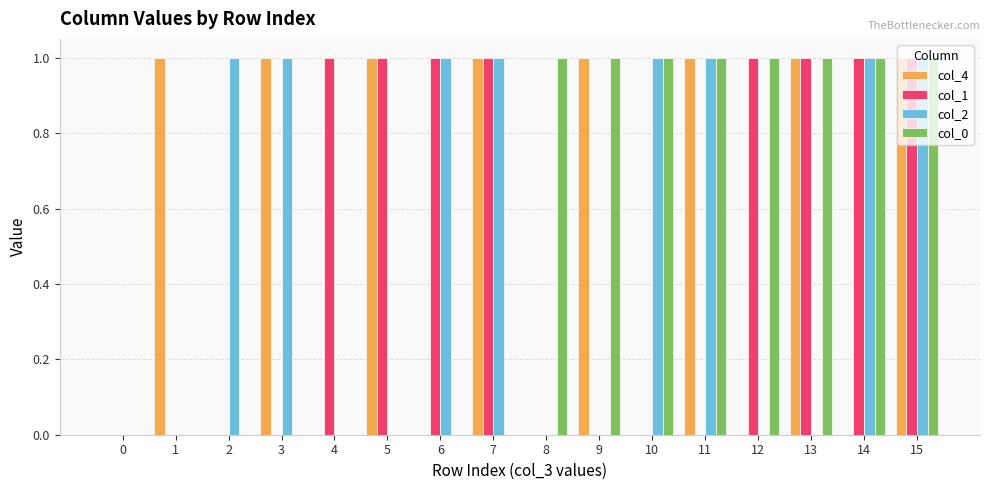

How many categories are shown in the chart?

16